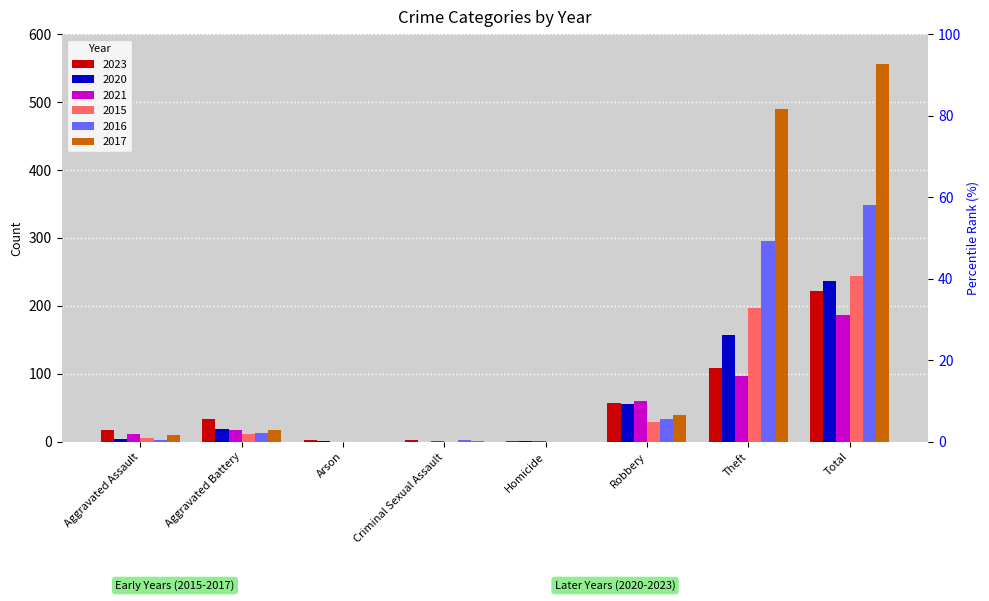

What is the label of the 4th bar from the right?

Homicide